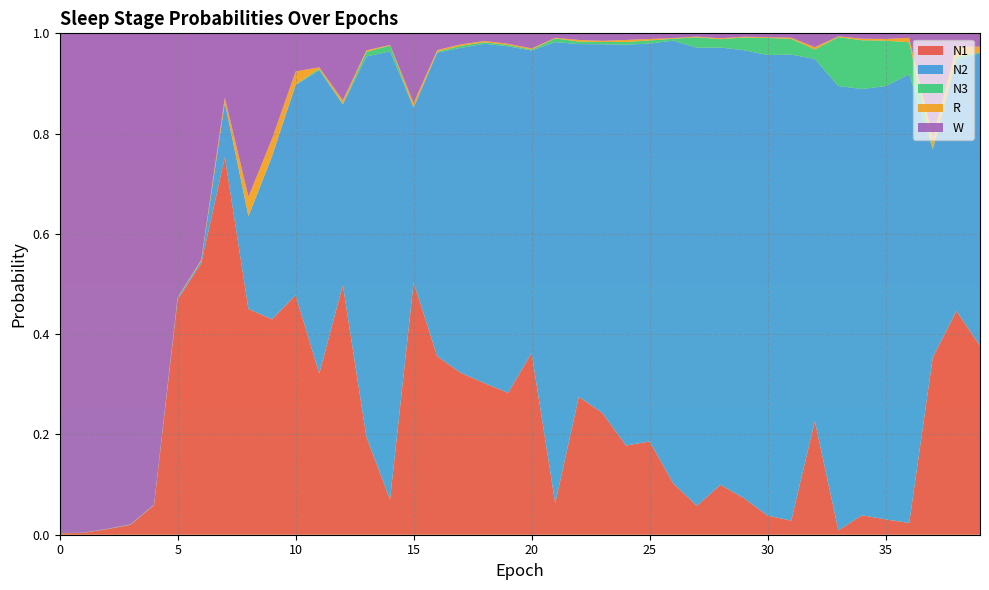

Reading left to right, list all the values displayed in this chart.

N1: 0.0	0.0	0.0	0.0	0.1	0.5	0.5	0.8	0.5	0.4	0.5	0.3	0.5	0.2	0.1	0.5	0.4	0.3	0.3	0.3	0.4	0.1	0.3	0.2	0.2	0.2	0.1	0.1	0.1	0.1	0.0	0.0	0.2	0.0	0.0	0.0	0.0	0.4	0.4	0.4
N2: 0.0	0.0	0.0	0.0	0.0	0.0	0.0	0.1	0.2	0.3	0.4	0.6	0.4	0.8	0.9	0.3	0.6	0.6	0.7	0.7	0.6	0.9	0.7	0.7	0.8	0.8	0.9	0.9	0.9	0.9	0.9	0.9	0.7	0.9	0.9	0.9	0.9	0.4	0.5	0.6
N3: 0.0	0.0	0.0	0.0	0.0	0.0	0.0	0.0	0.0	0.0	0.0	0.0	0.0	0.0	0.0	0.0	0.0	0.0	0.0	0.0	0.0	0.0	0.0	0.0	0.0	0.0	0.0	0.0	0.0	0.0	0.0	0.0	0.0	0.1	0.1	0.1	0.1	0.0	0.0	0.0
R: 0.0	0.0	0.0	0.0	0.0	0.0	0.0	0.0	0.0	0.0	0.0	0.0	0.0	0.0	0.0	0.0	0.0	0.0	0.0	0.0	0.0	0.0	0.0	0.0	0.0	0.0	0.0	0.0	0.0	0.0	0.0	0.0	0.0	0.0	0.0	0.0	0.0	0.0	0.0	0.0
W: 1.0	1.0	1.0	1.0	0.9	0.5	0.5	0.1	0.3	0.2	0.1	0.1	0.1	0.0	0.0	0.1	0.0	0.0	0.0	0.0	0.0	0.0	0.0	0.0	0.0	0.0	0.0	0.0	0.0	0.0	0.0	0.0	0.0	0.0	0.0	0.0	0.0	0.2	0.0	0.0